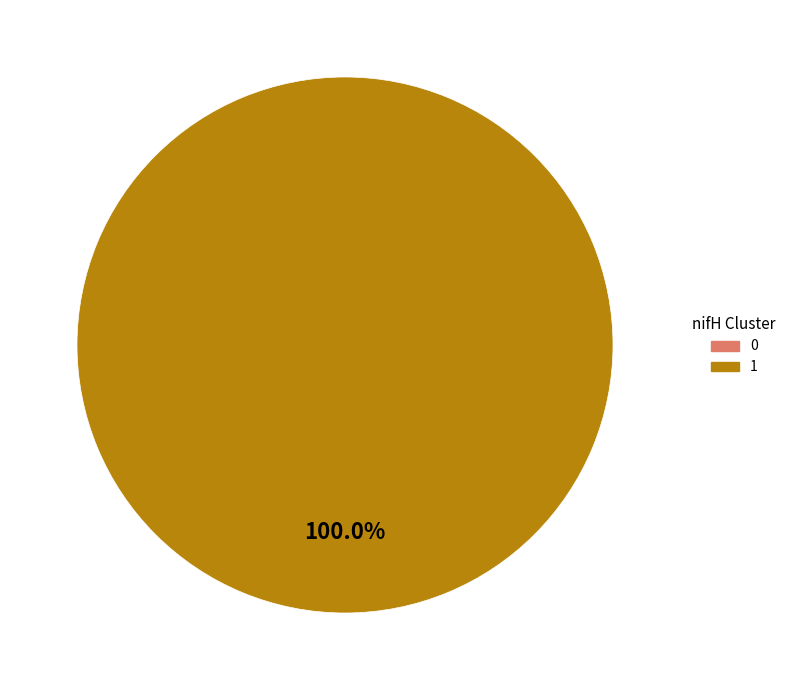

What is the total percentage of 0 and 1?

100.0%